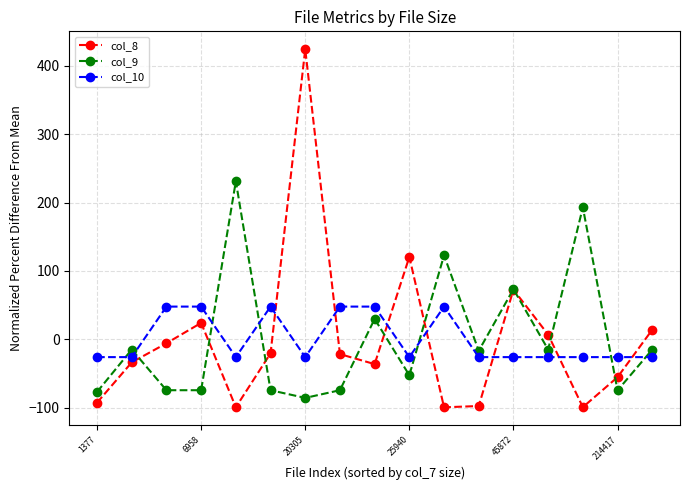

List the series in order of their peak value, lowest first.

col_10, col_9, col_8